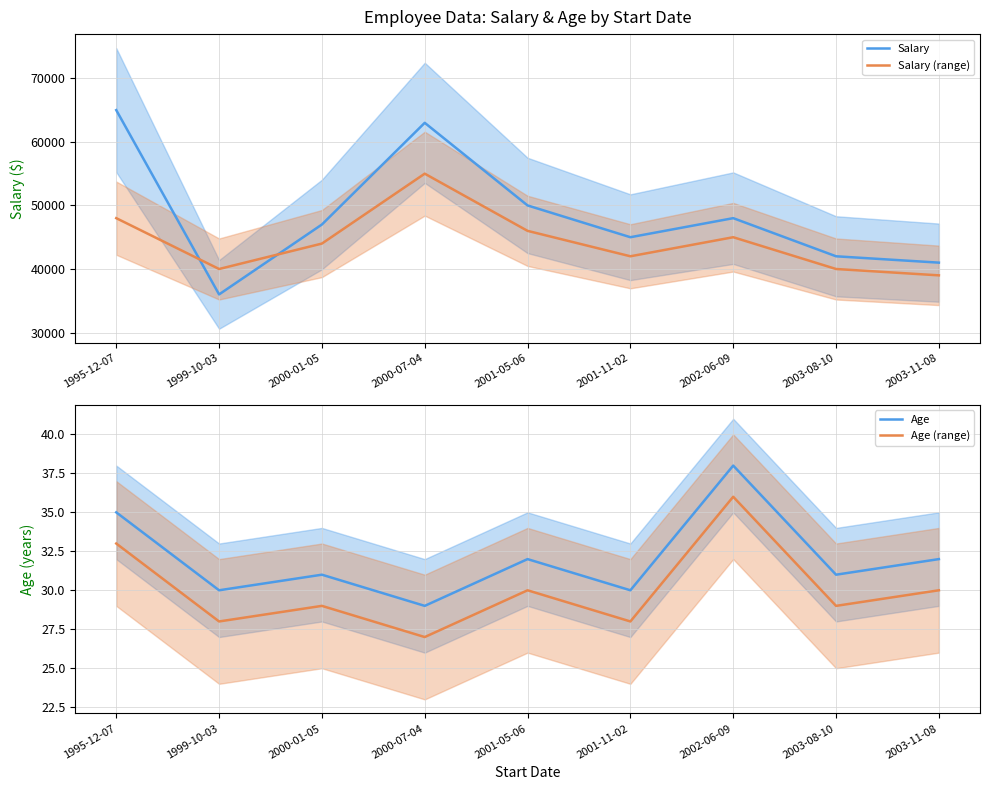

What is the sum of all Age (range) values?

270